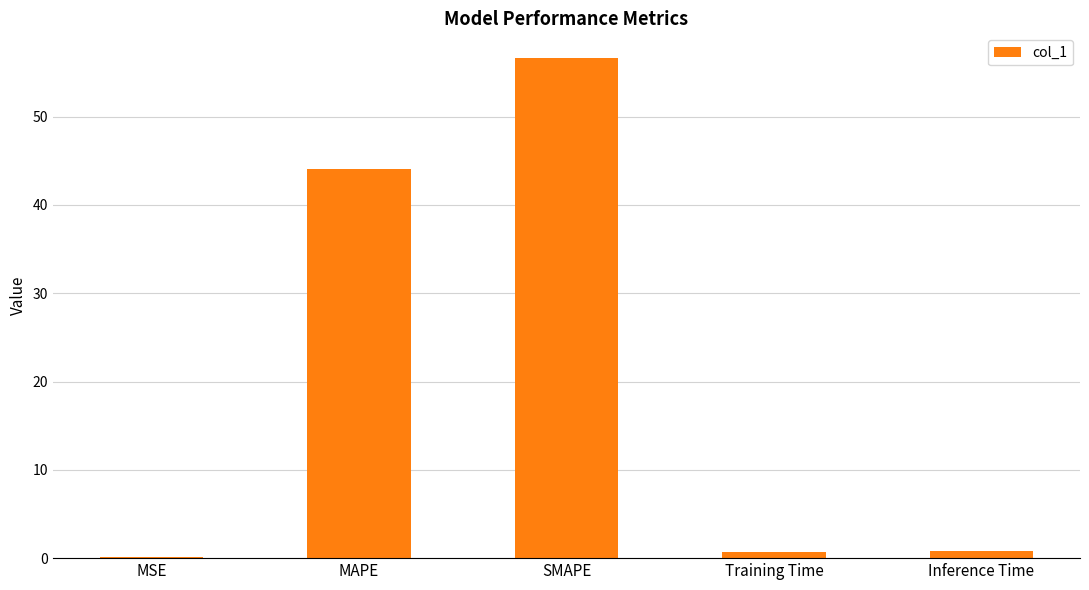

The value at MAPE is 44.1. True or false?

True